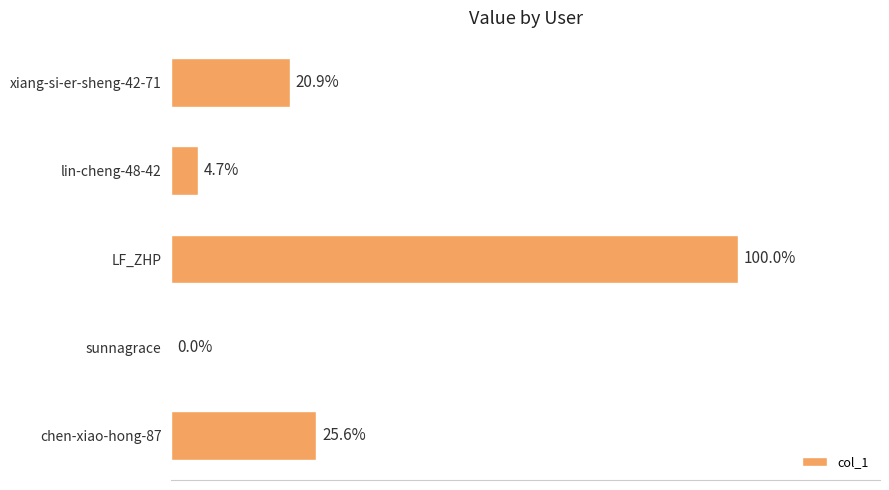

Are the bars horizontal?

Yes